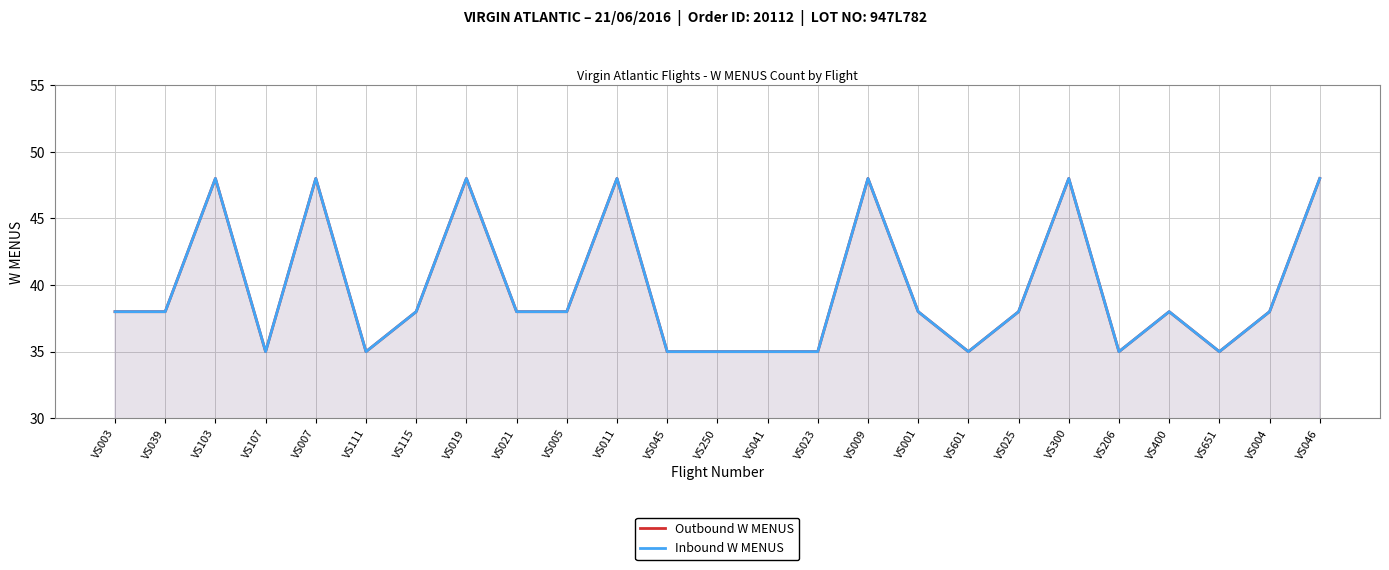

Is the value of Outbound W MENUS at VS107 greater than the value of Inbound W MENUS at VS400?

No